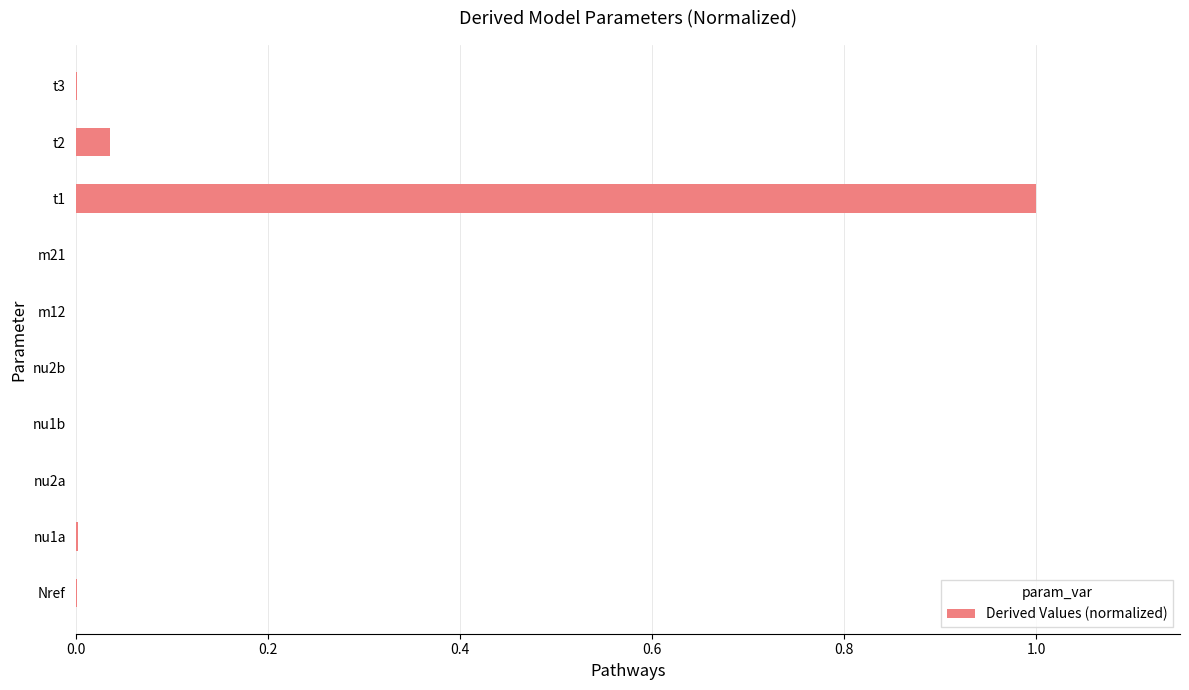

Are the bars grouped side by side (vs. stacked)?

No